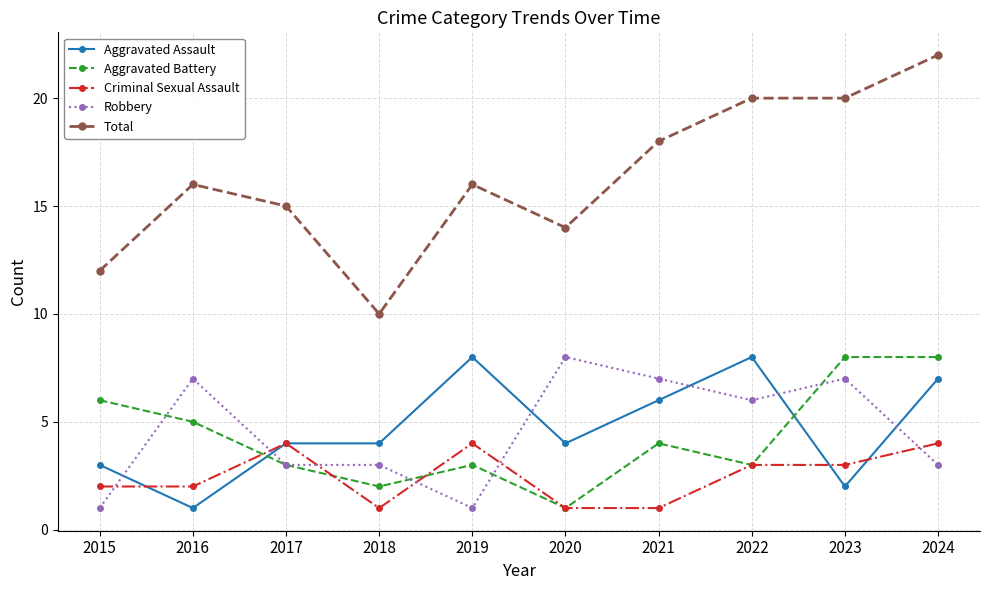

True or false: Criminal Sexual Assault and Total cross at least once.

False